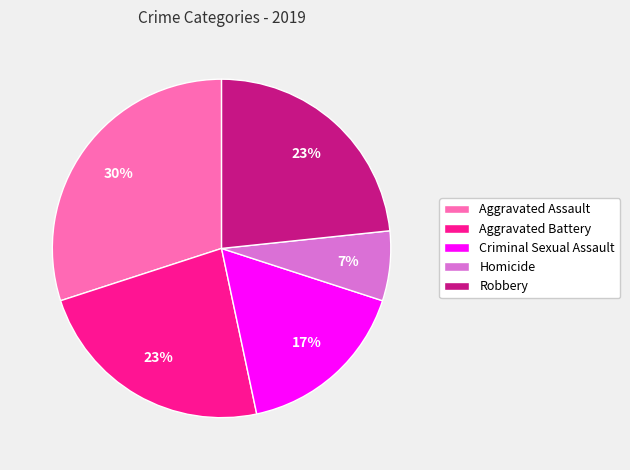

Between Aggravated Assault and Robbery, which is larger?

Aggravated Assault